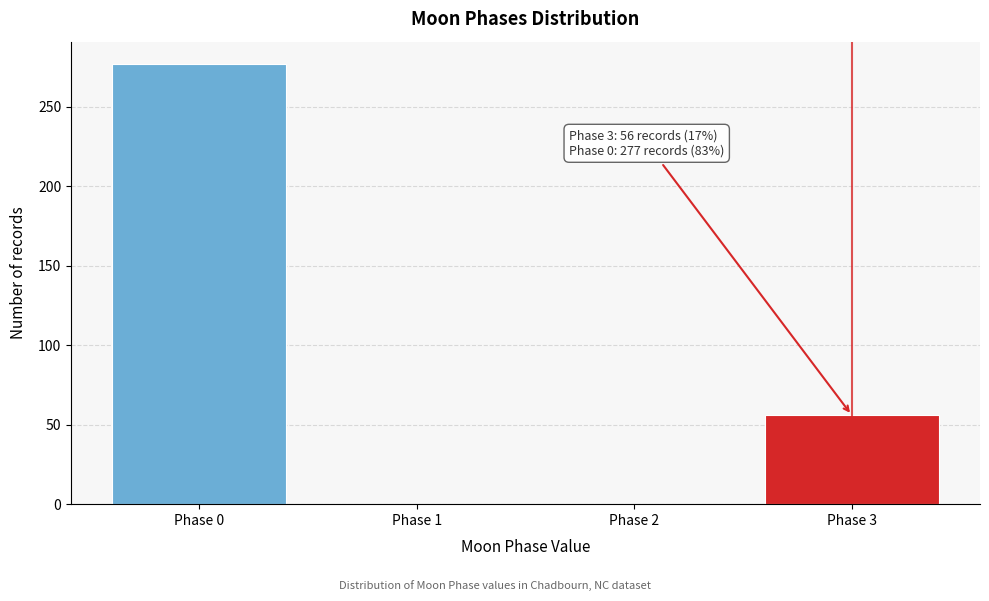

Between Phase 0 and Phase 2, which is larger?

Phase 0